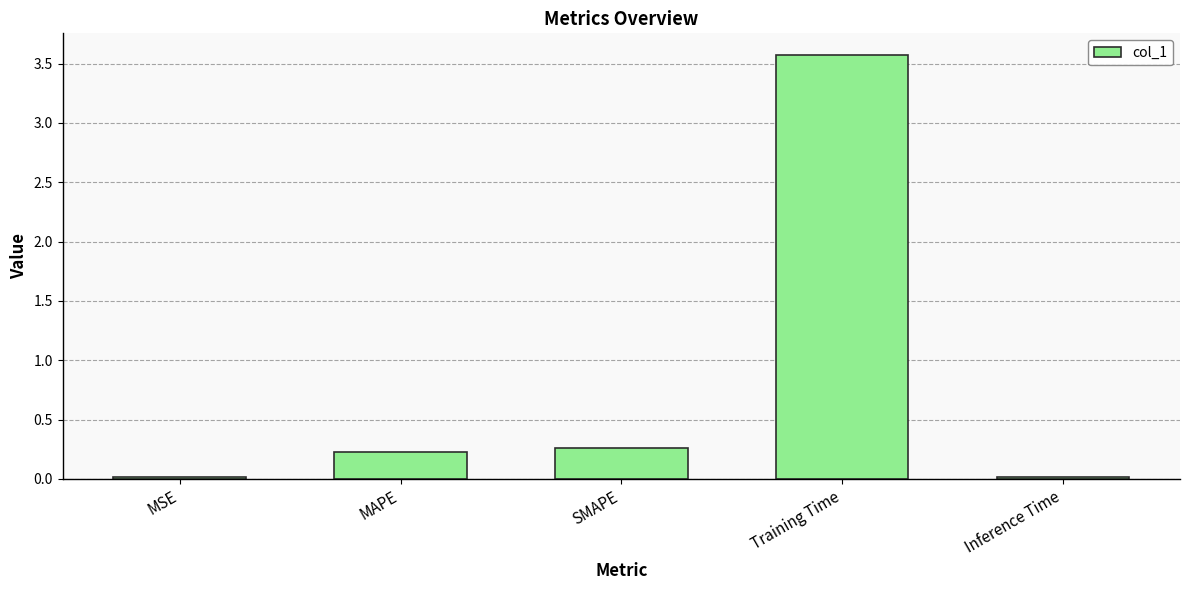

How many bars are there in total?

5